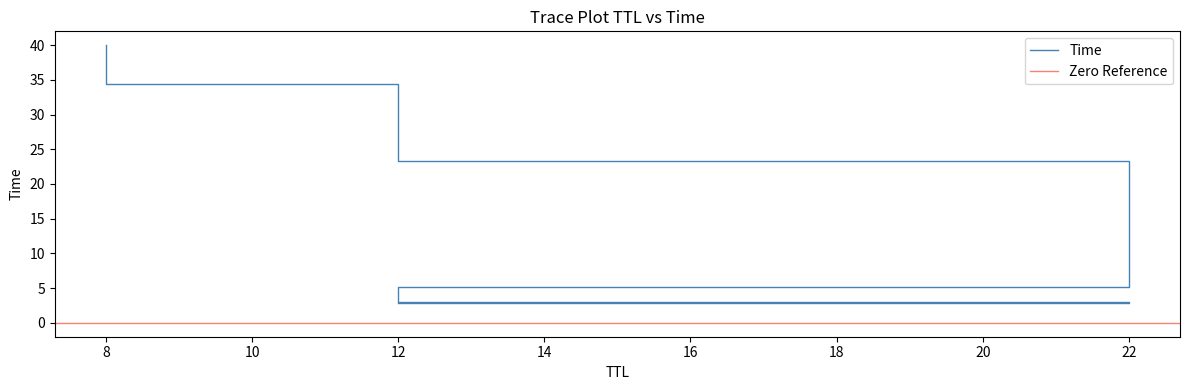

How many values exceed 23?

3